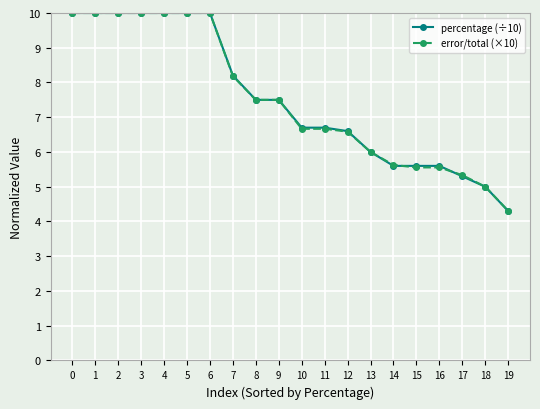

What is the difference between the maximum and minimum values in the percentage (÷10) series?

5.7